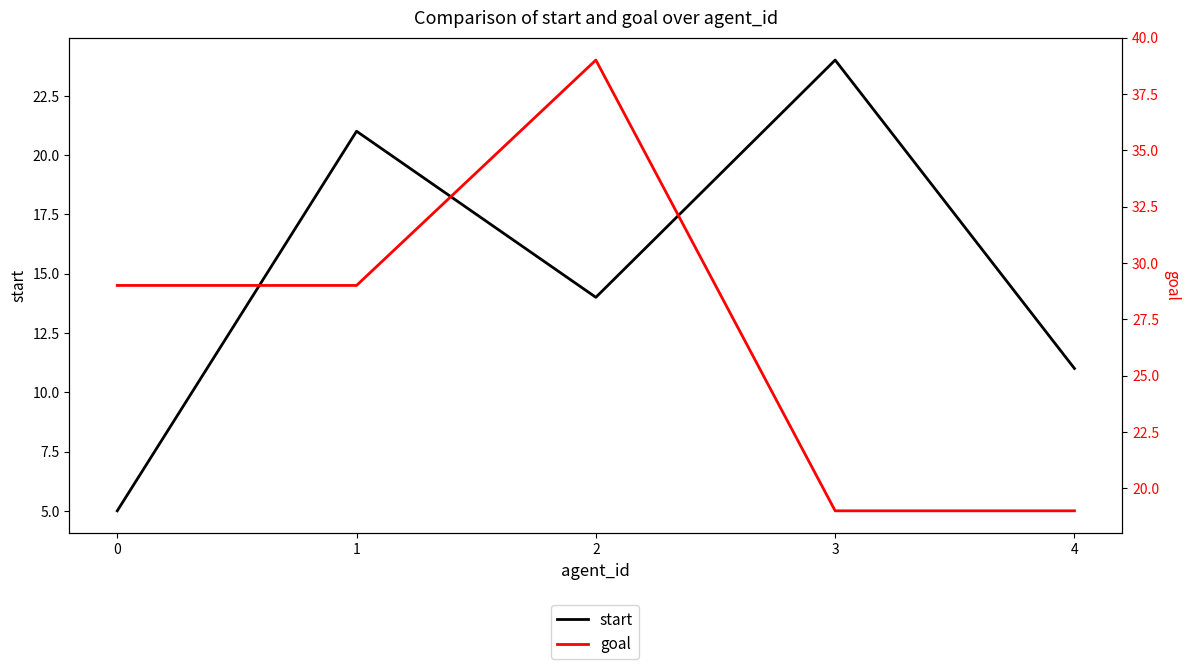

Reading left to right, transcribe all the data shown in this chart.

start: 5	21	14	24	11
goal: 29	29	39	19	19